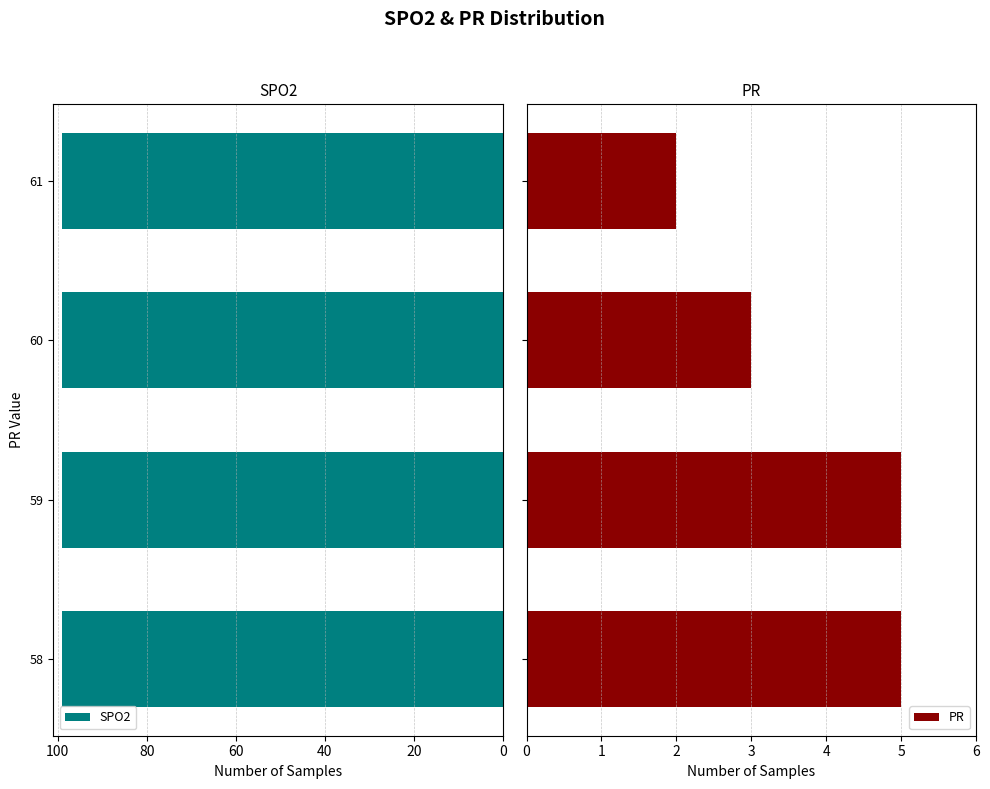

What are all the series names shown in the legend?

SPO2, PR